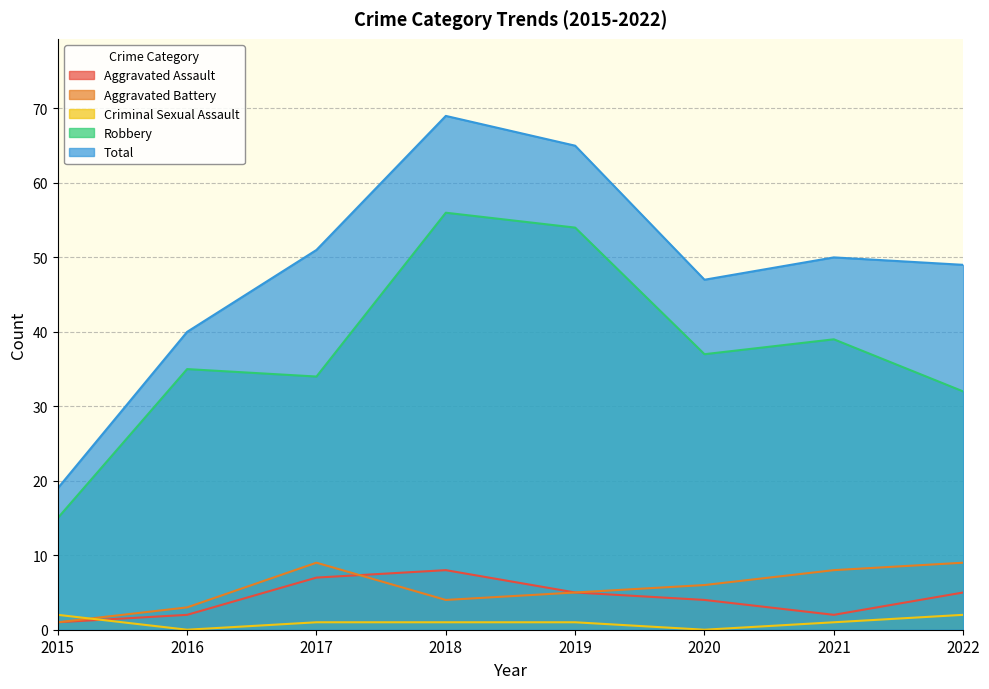

What is the maximum value shown in the chart?

69